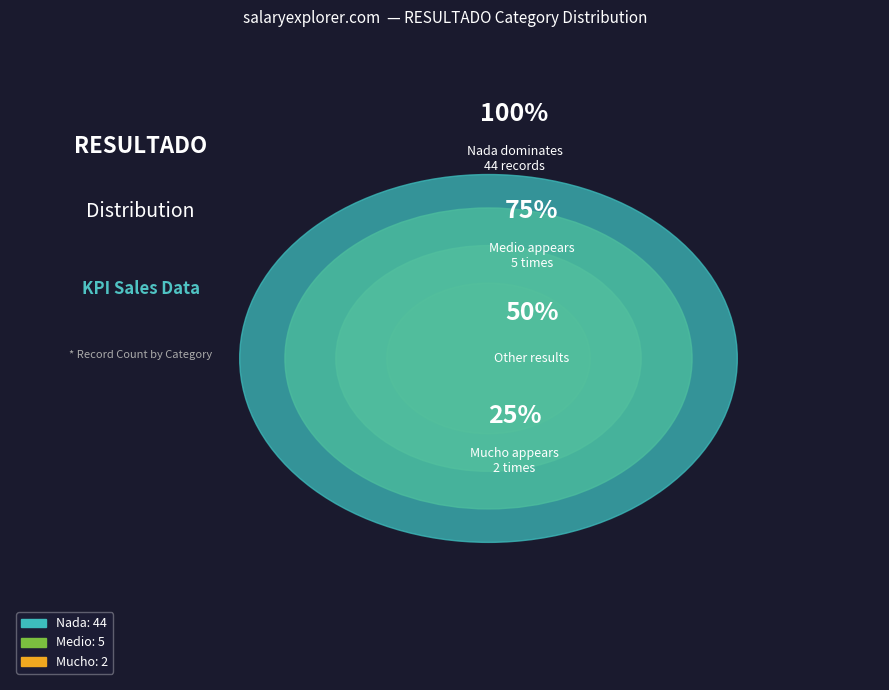

Count the number of slices in the pie.

4